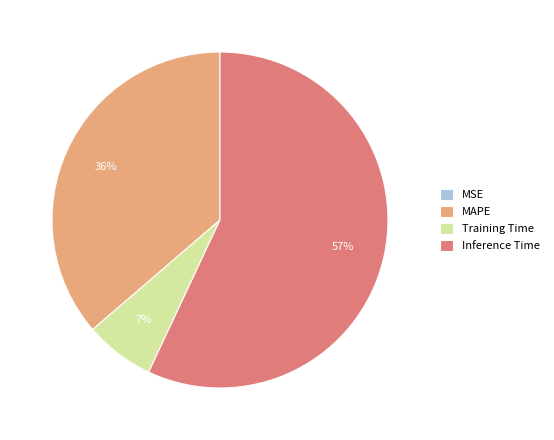

Do Inference Time and MAPE together represent more than half of the pie?

Yes